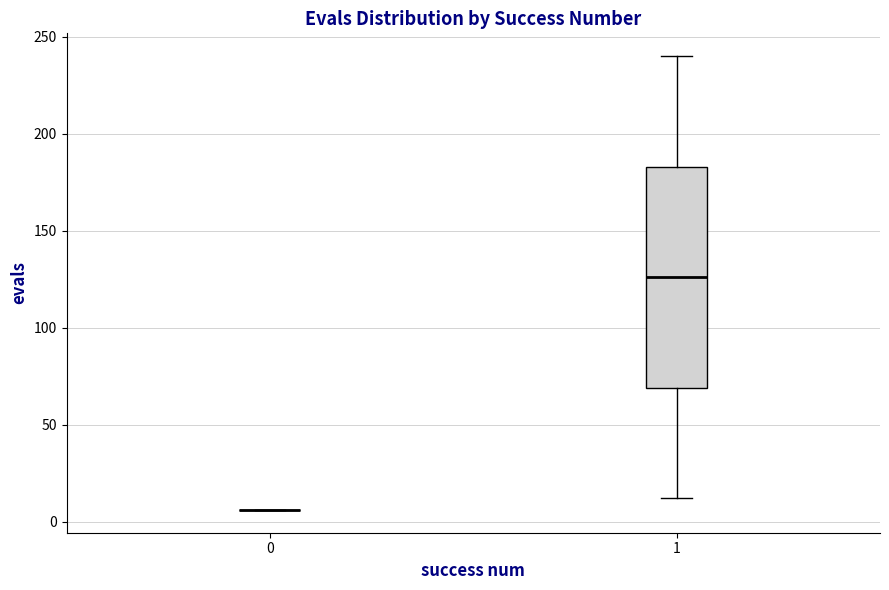

Which box is the tallest, from its lower edge to its upper edge?

1